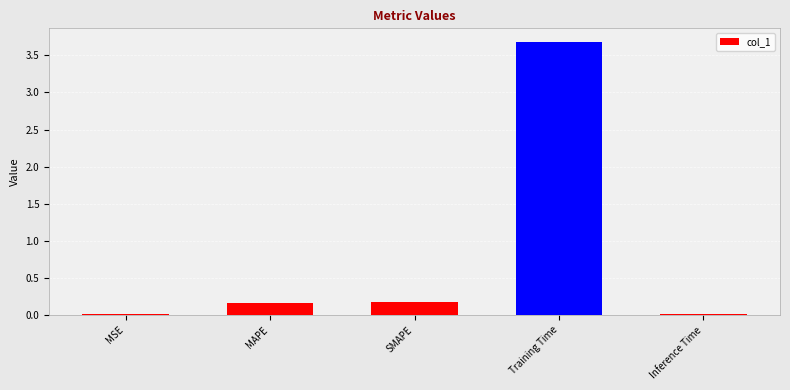

Does the chart contain stacked bars?

No